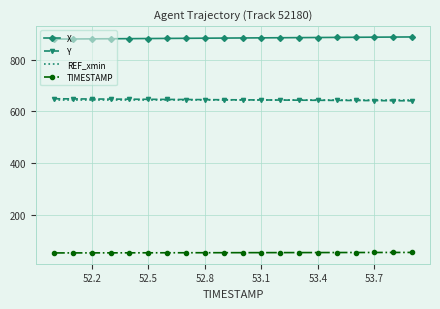

What is the sum of all Y values?

12906.5